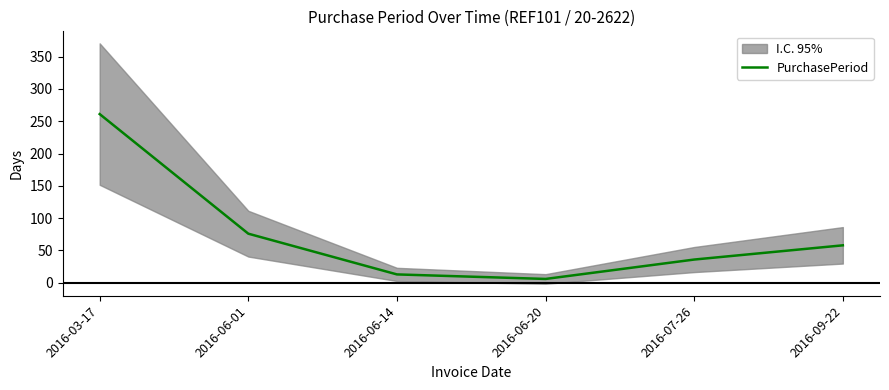

Which category has the lowest value across all series?

2016-06-20